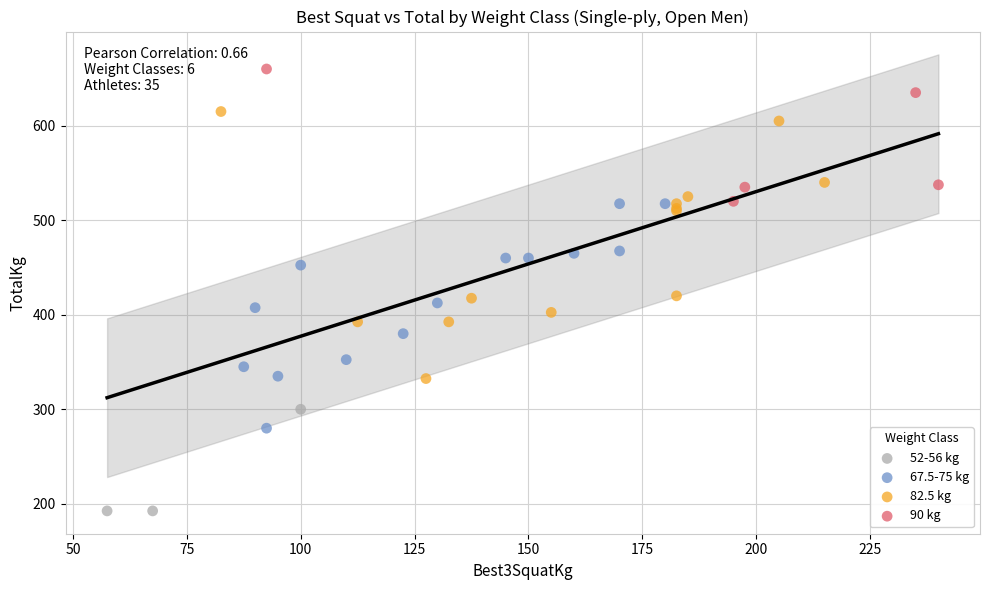

Which series has the widest spread of Y values?

82.5 kg